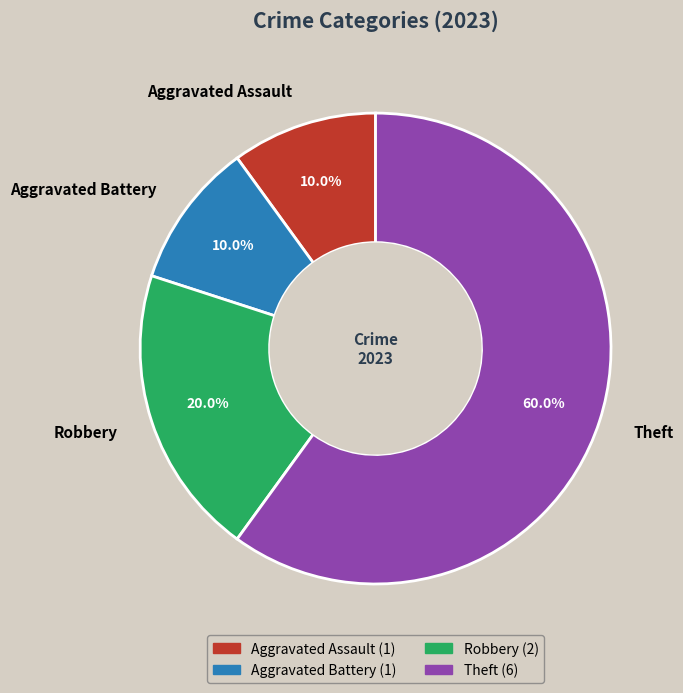

To the nearest percent, what is the average slice percentage?

25%